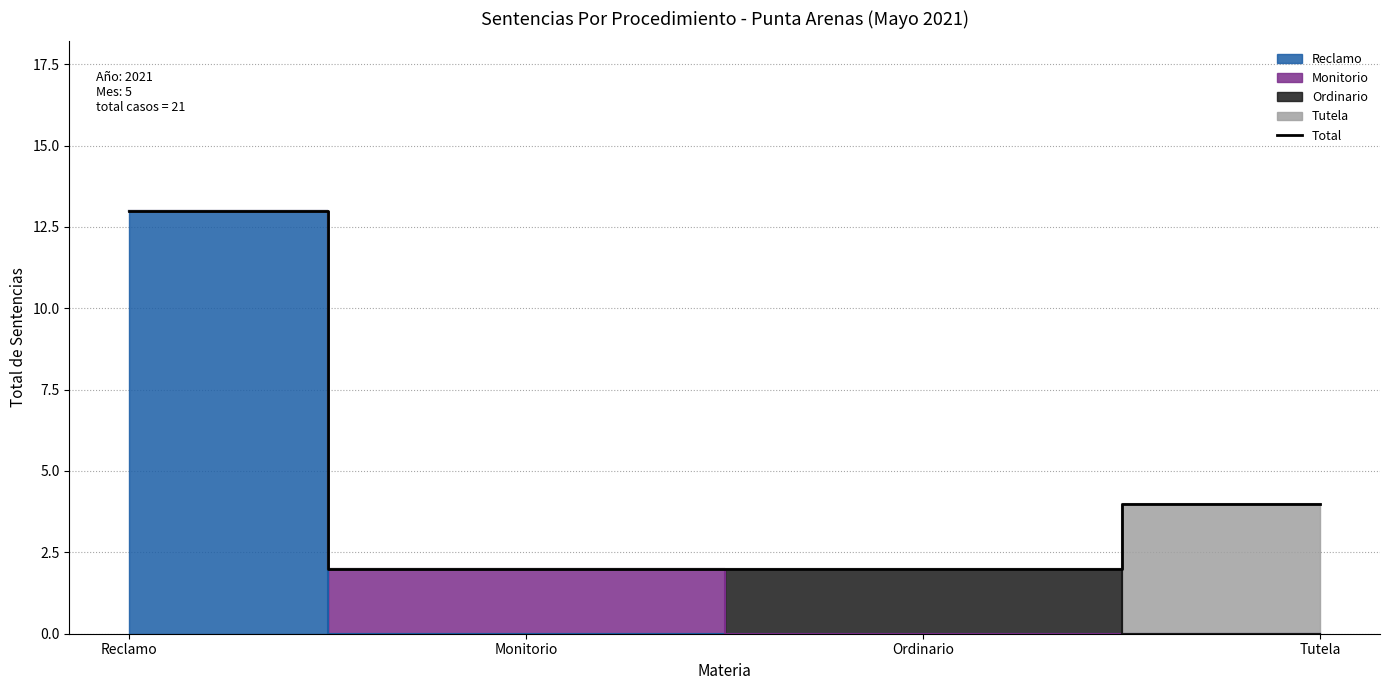

True or false: the data has more than 0 interior local peaks.

False